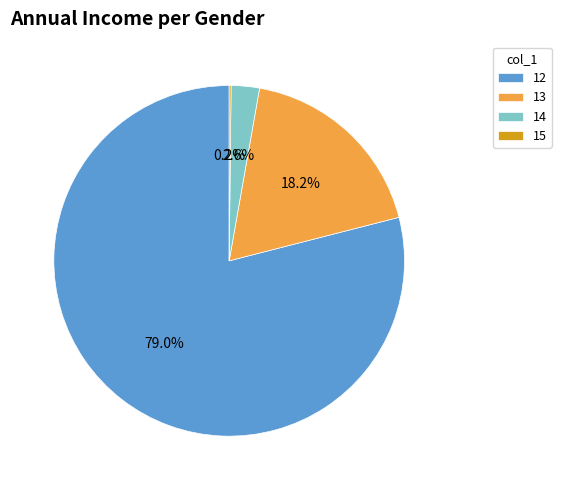

What is the largest slice in the pie chart?

12